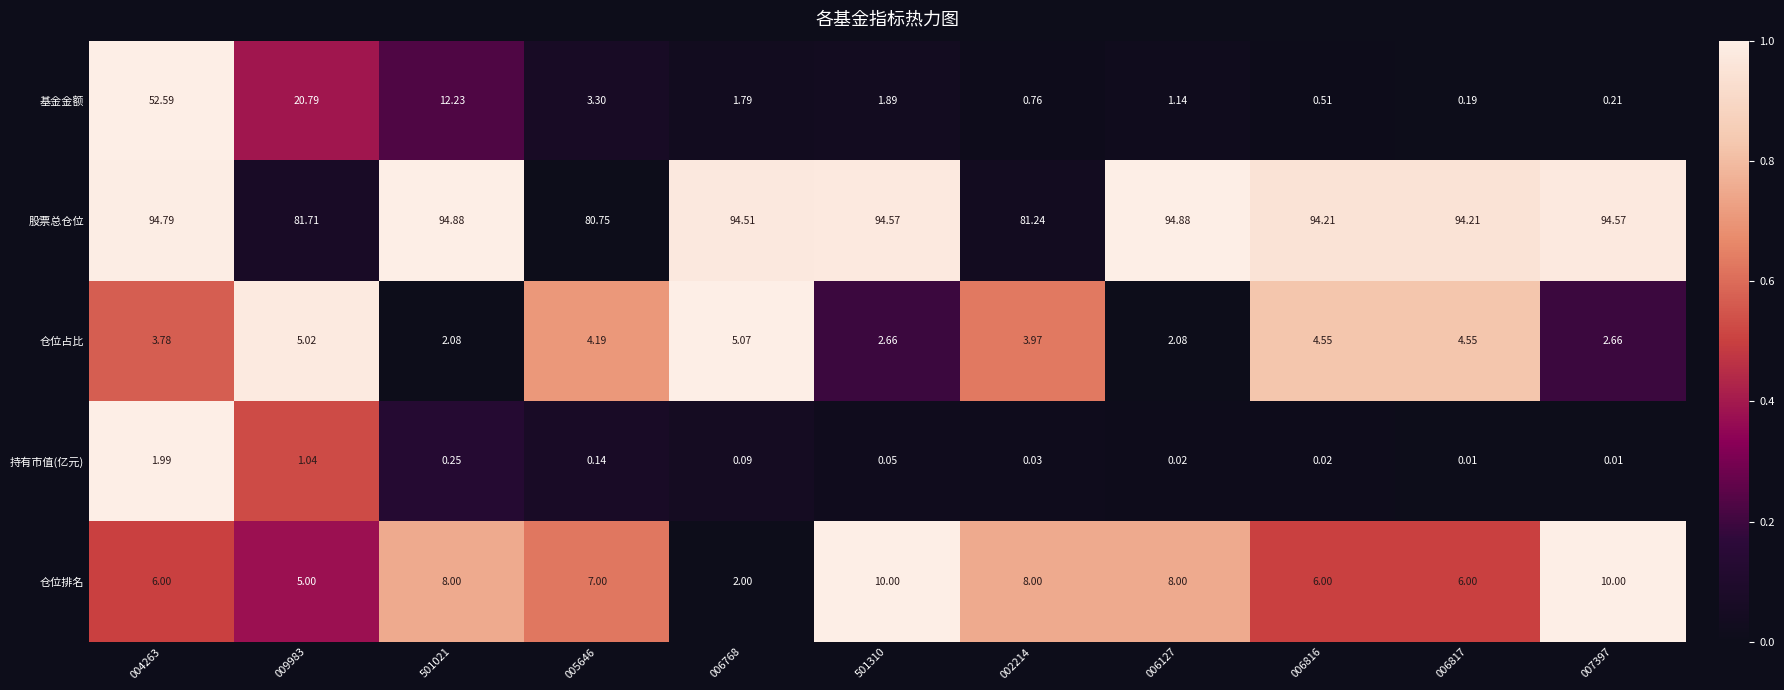

Between 005646 and 006817, which series saw the biggest shift?

股票总仓位